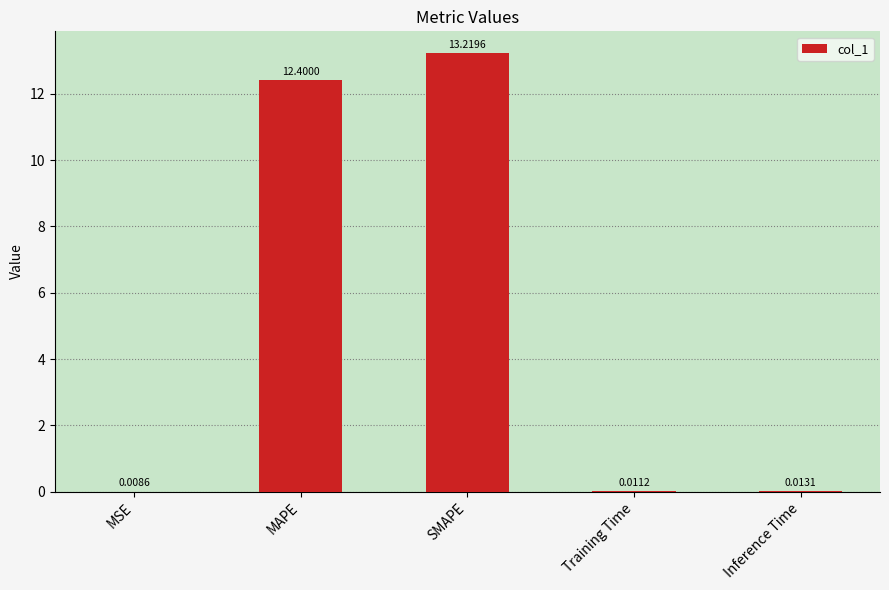

True or false: the data shows 13.2 at SMAPE.

True